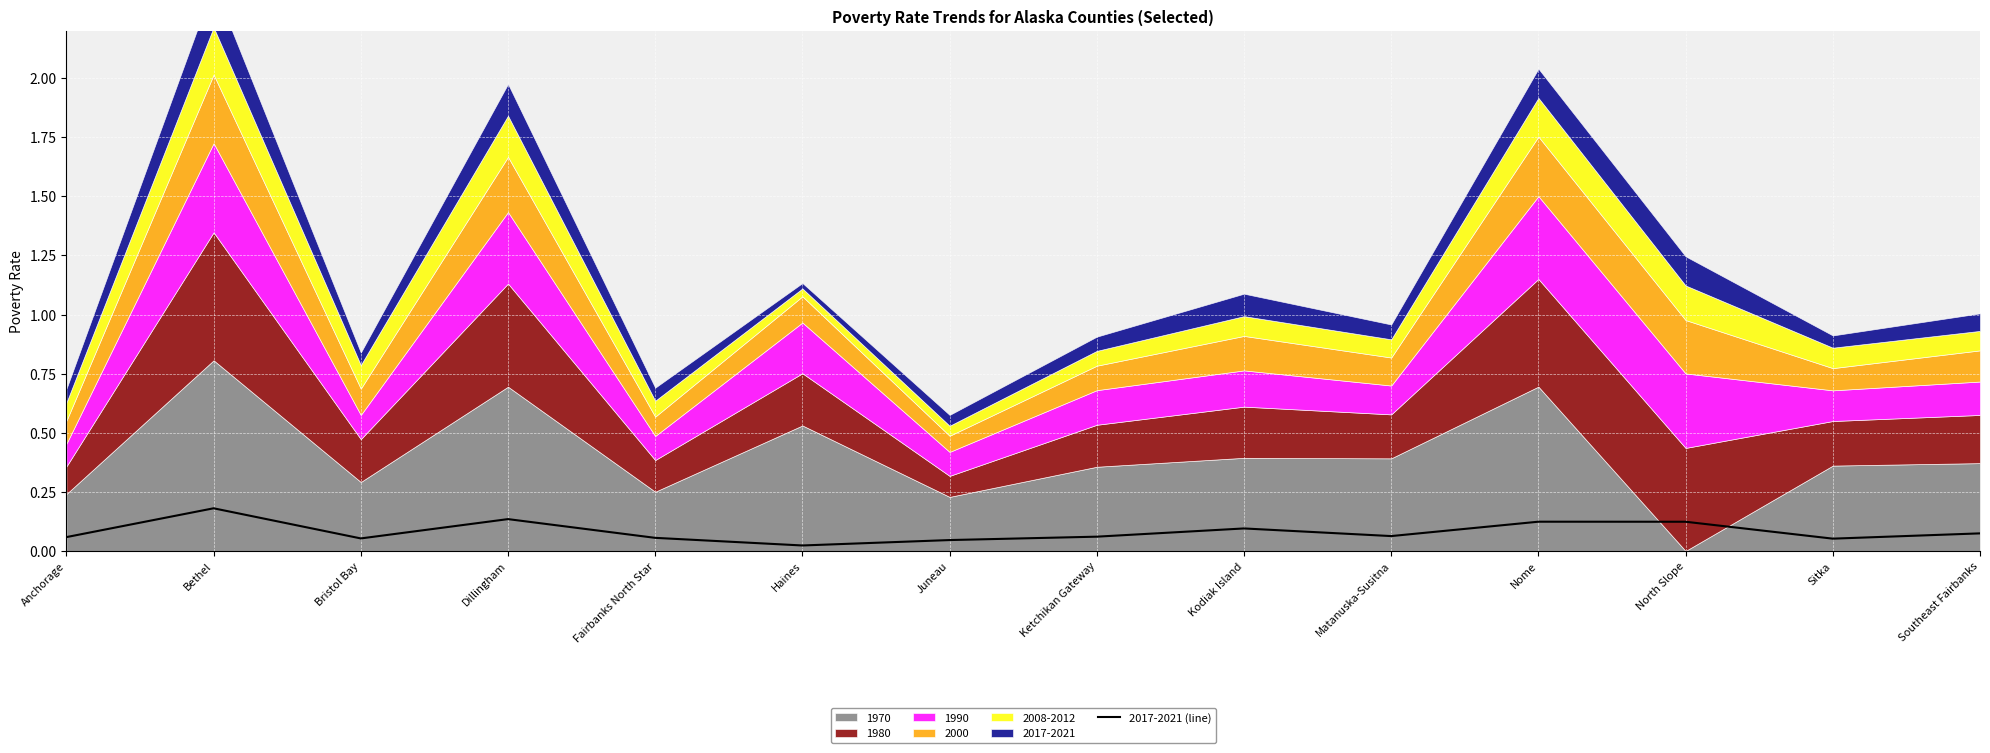

The value of 2017-2021 (line) at Southeast Fairbanks is 0.0. True or false?

False